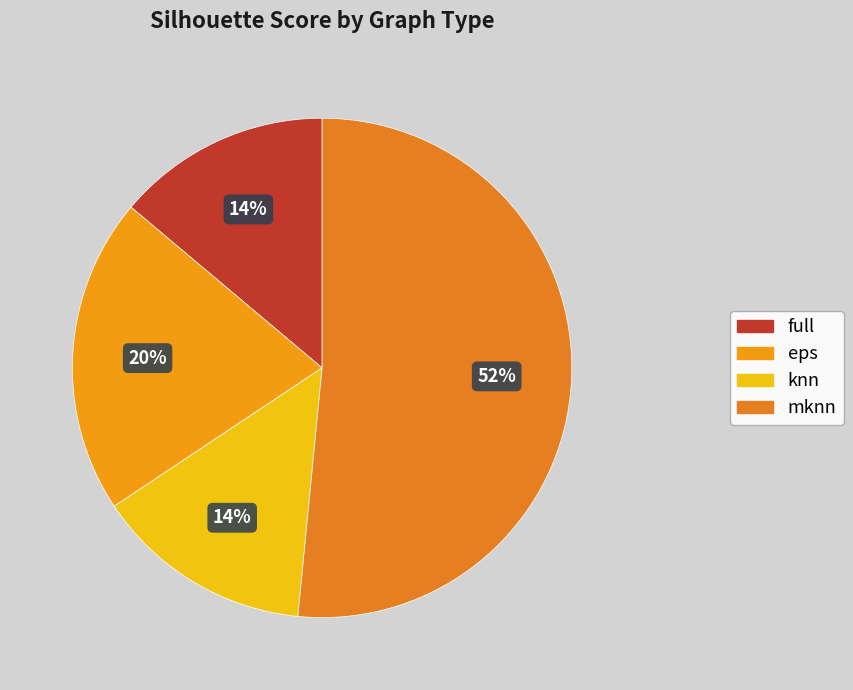

Is the sum of full and mknn greater than half?

Yes